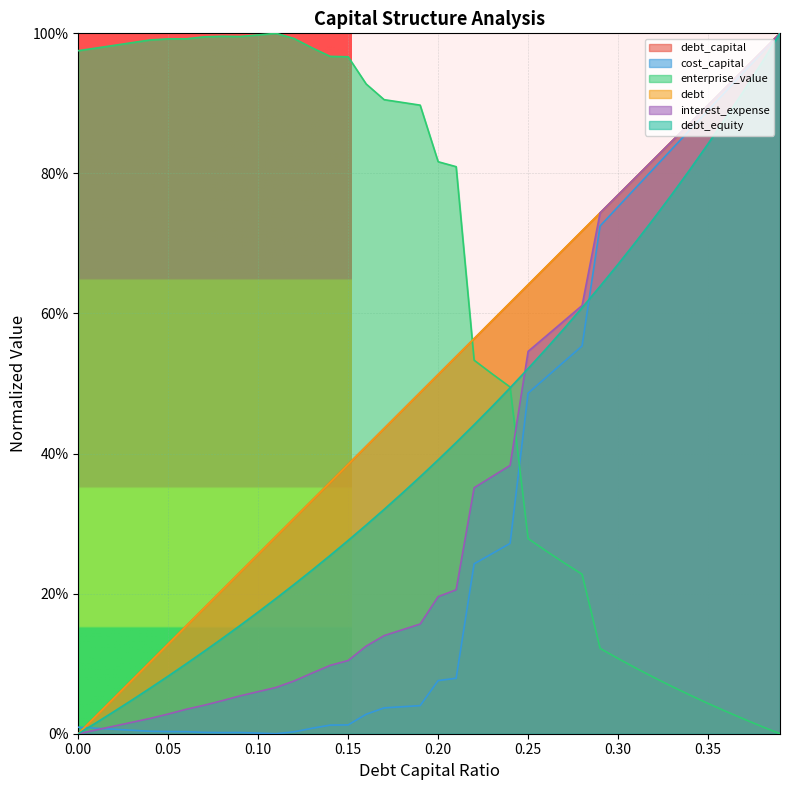

What is the difference between the maximum and second lowest values in the debt series?

1.0